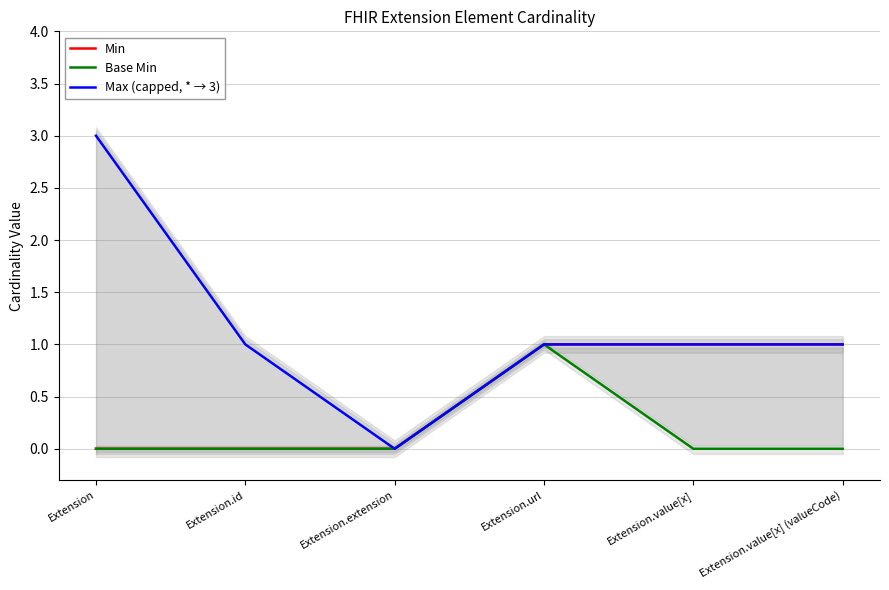

True or false: Max (capped, * → 3) has more than 0 interior local peaks.

False